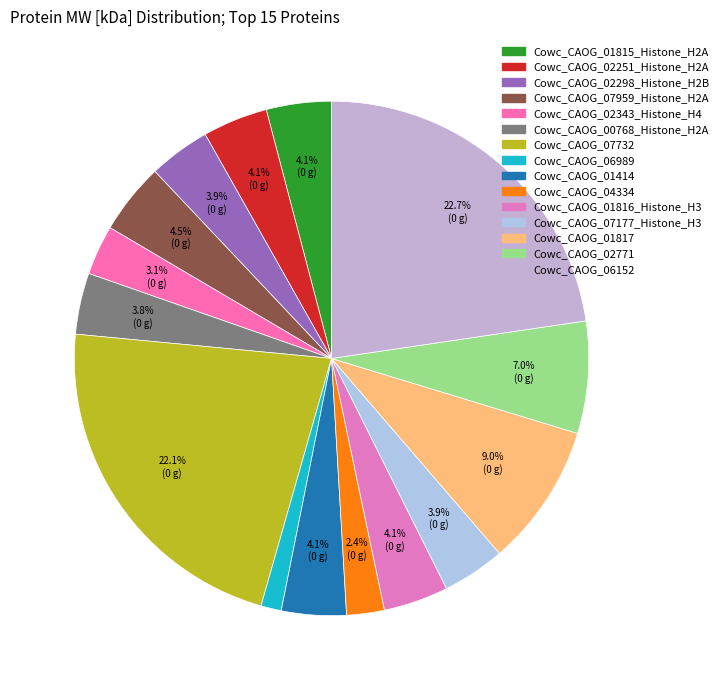

Count the number of slices in the pie.

15